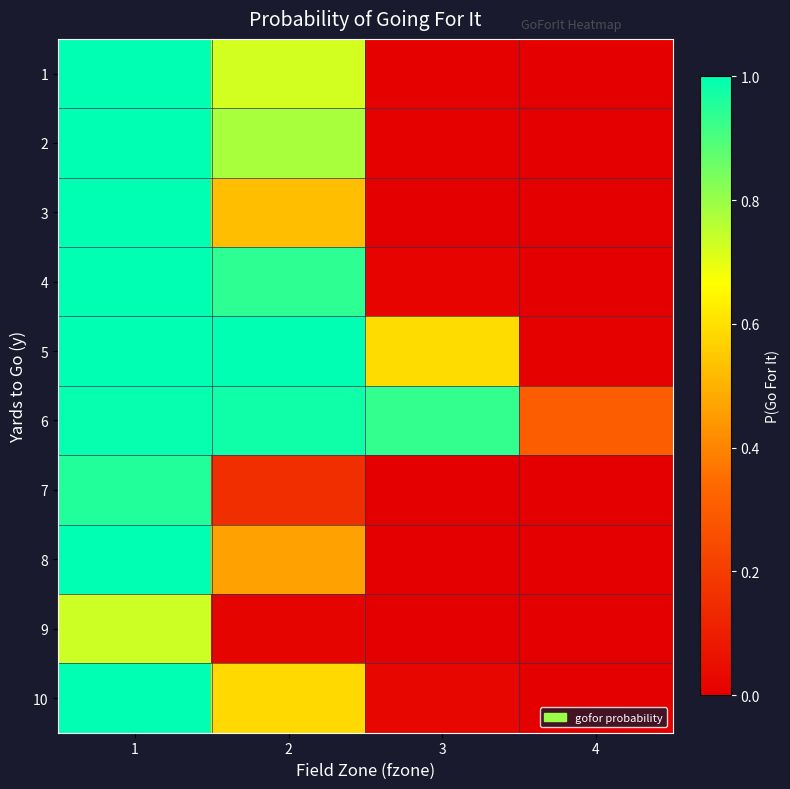

Which label corresponds to the largest value in the chart?

1